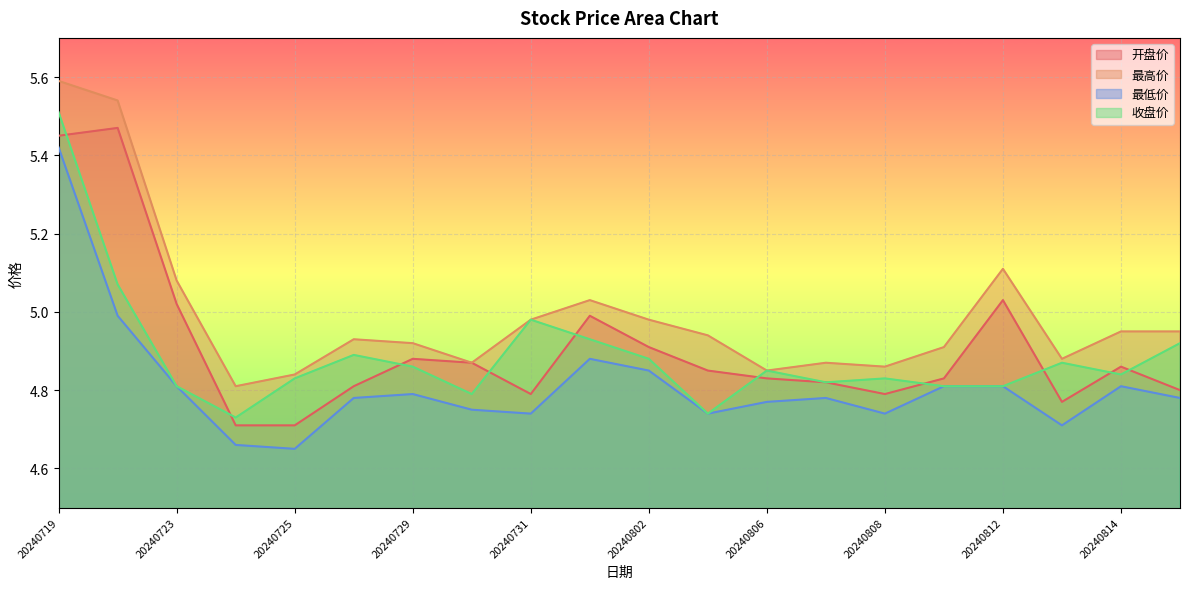

Reading left to right, extract all data points from this chart.

开盘价: 5.5	5.5	5.0	4.7	4.7	4.8	4.9	4.9	4.8	5.0	4.9	4.8	4.8	4.8	4.8	4.8	5.0	4.8	4.9	4.8
最高价: 5.6	5.5	5.1	4.8	4.8	4.9	4.9	4.9	5.0	5.0	5.0	4.9	4.8	4.9	4.9	4.9	5.1	4.9	5.0	5.0
最低价: 5.4	5.0	4.8	4.7	4.7	4.8	4.8	4.8	4.7	4.9	4.8	4.7	4.8	4.8	4.7	4.8	4.8	4.7	4.8	4.8
收盘价: 5.5	5.1	4.8	4.7	4.8	4.9	4.9	4.8	5.0	4.9	4.9	4.7	4.8	4.8	4.8	4.8	4.8	4.9	4.8	4.9